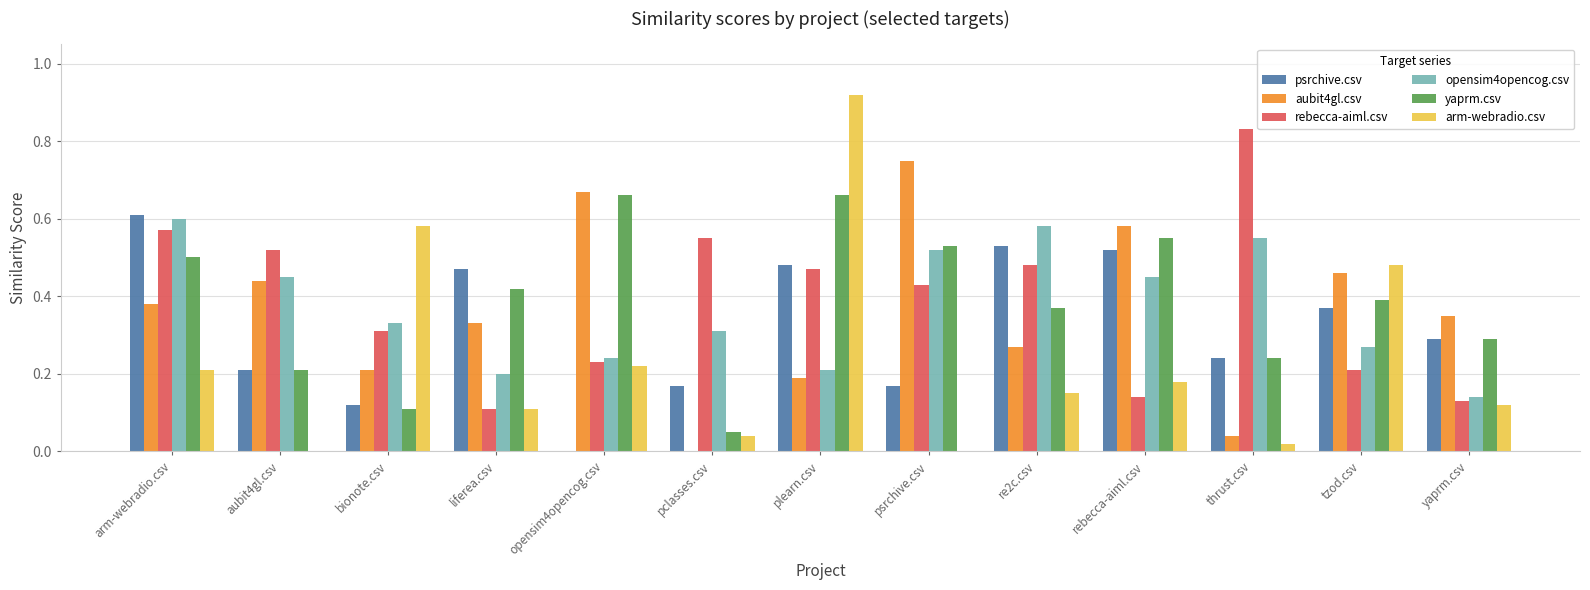

Which series changed the most between bionote.csv and tzod.csv?

yaprm.csv